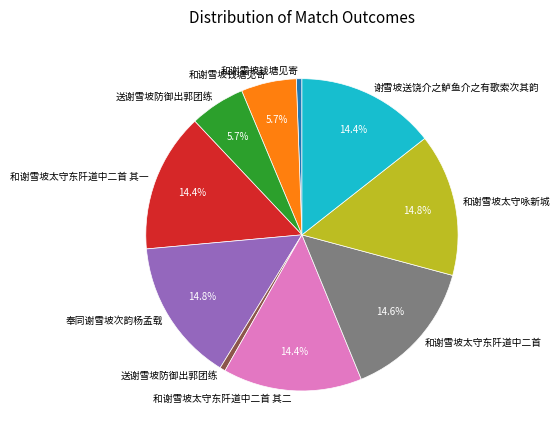

Does any single category account for the majority?

No